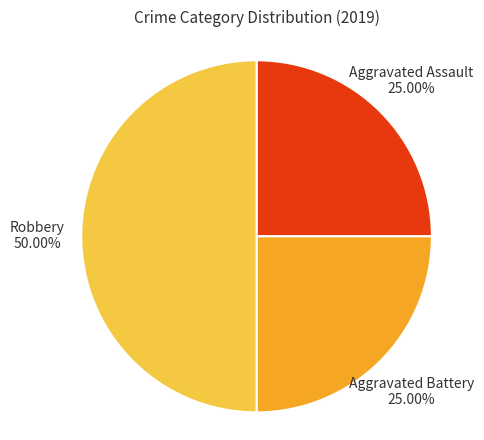

Which category has the biggest portion of the pie?

Robbery